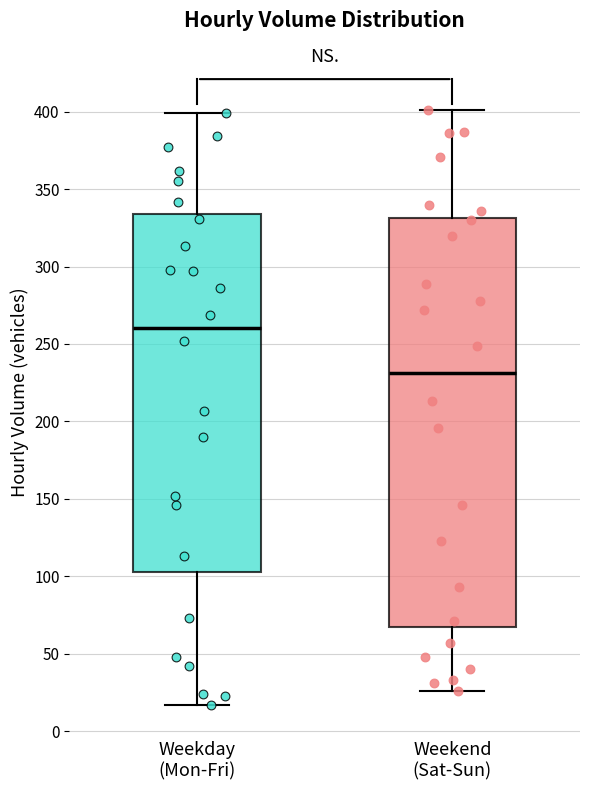

Comparing the boxes themselves (not the whiskers), which one is the tallest?

Weekend (Sat-Sun)